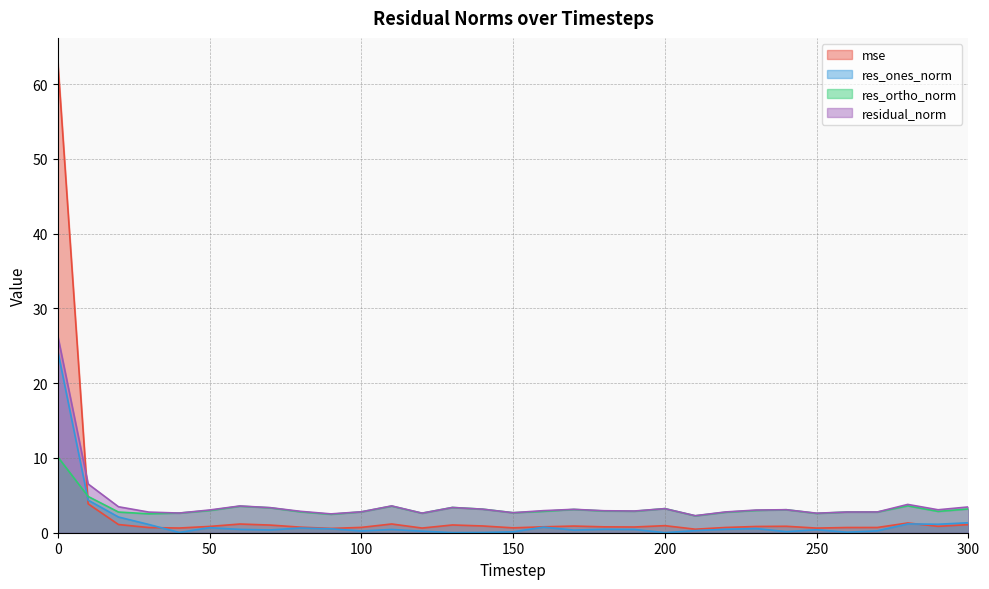

Rank the series by their maximum value, from highest to lowest.

mse, residual_norm, res_ones_norm, res_ortho_norm